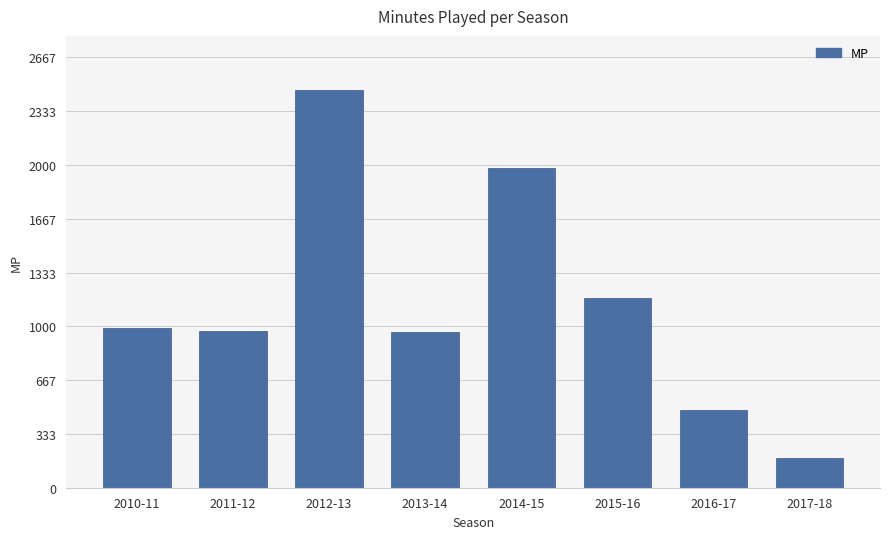

The chart shows a value of 989 at 2010-11. True or false?

True